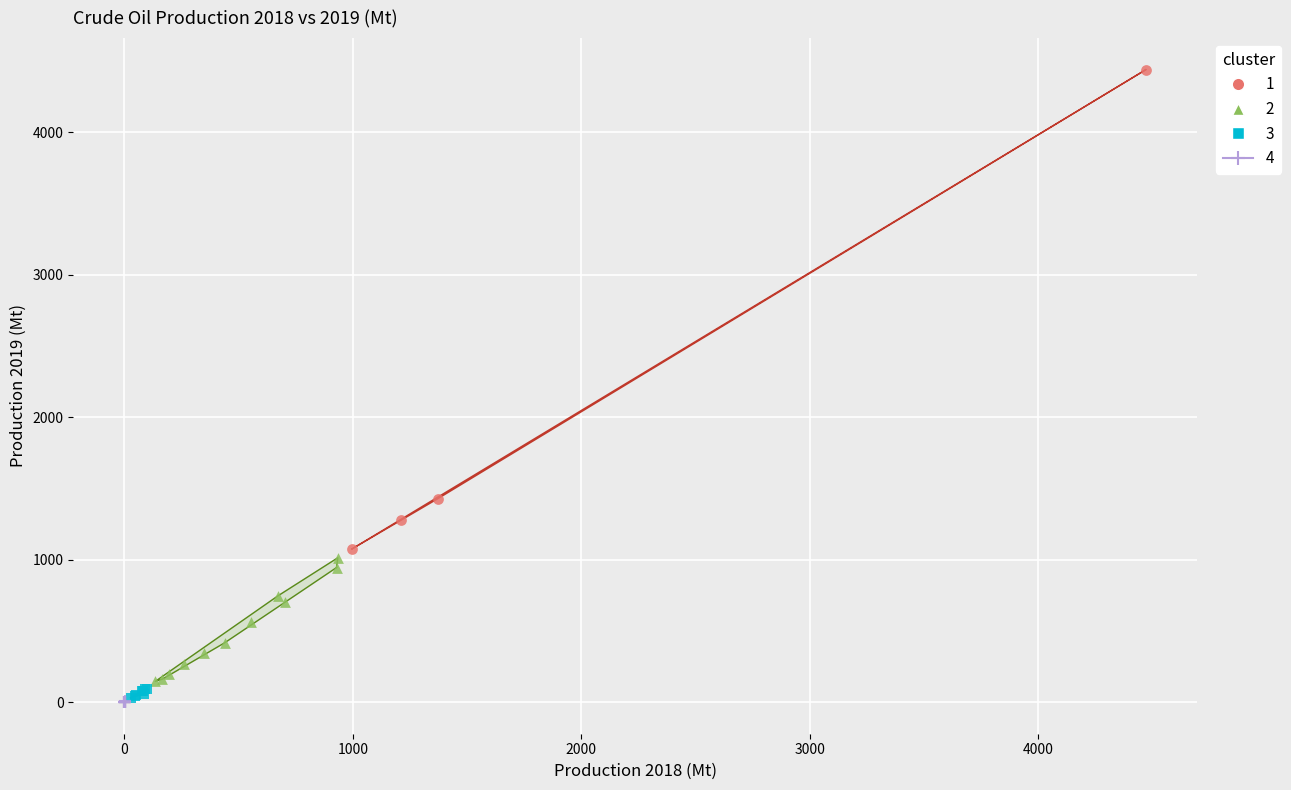

What are all the series names shown in the legend?

1, 2, 3, 4